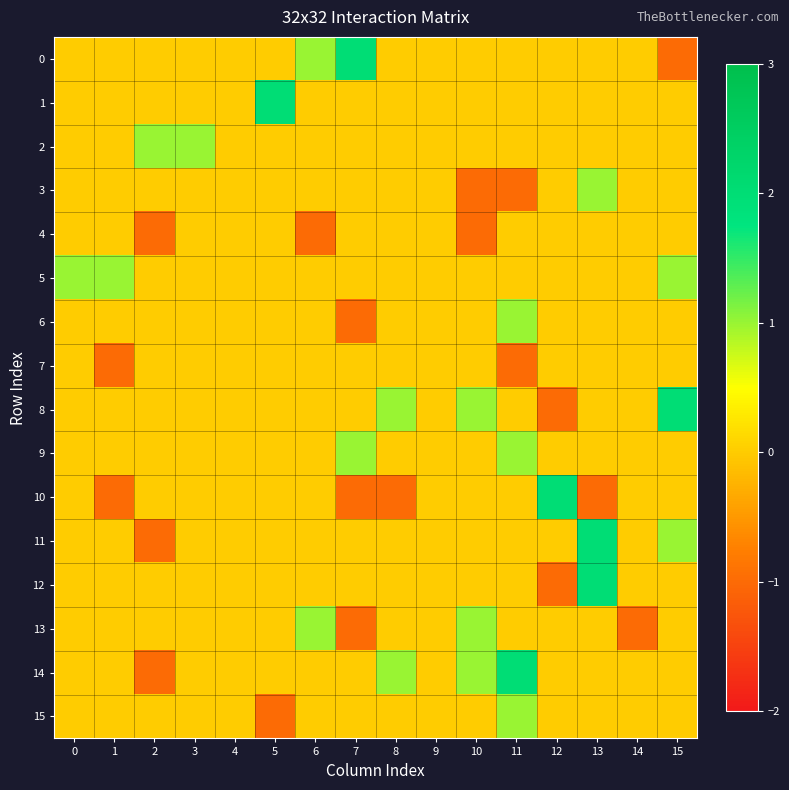

Which has a higher value, 9 or 0?

9